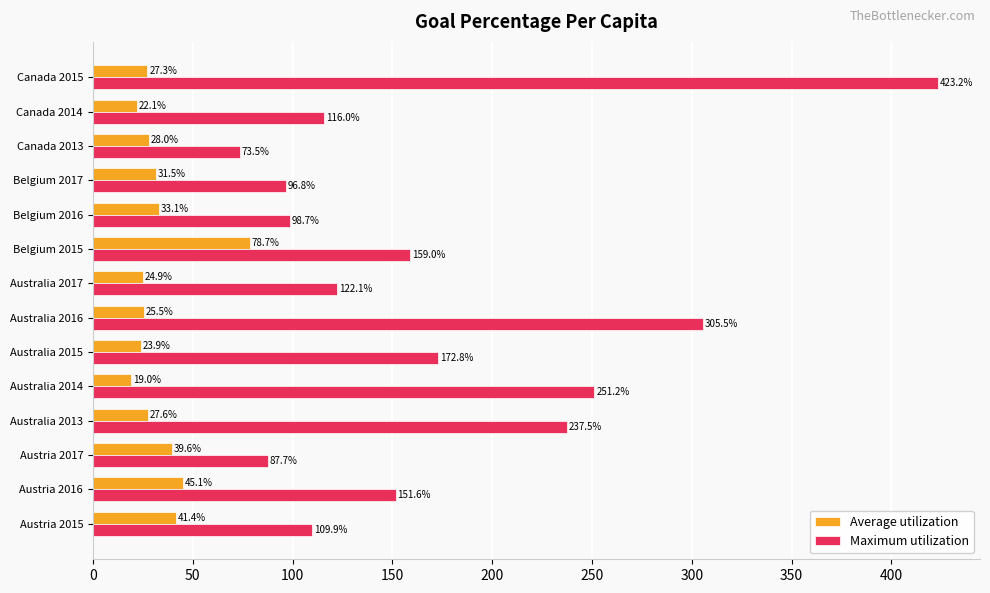

List the labels in order of Average utilization value, largest first.

Belgium 2015, Austria 2016, Austria 2015, Austria 2017, Belgium 2016, Belgium 2017, Canada 2013, Australia 2013, Canada 2015, Australia 2016, Australia 2017, Australia 2015, Canada 2014, Australia 2014